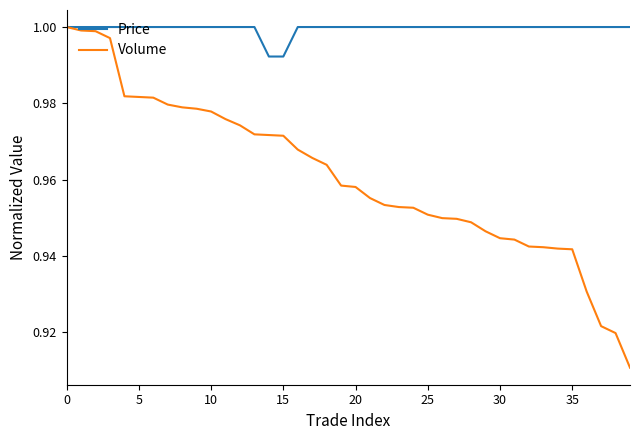

At how many categories does at least one series exceed 0?

40